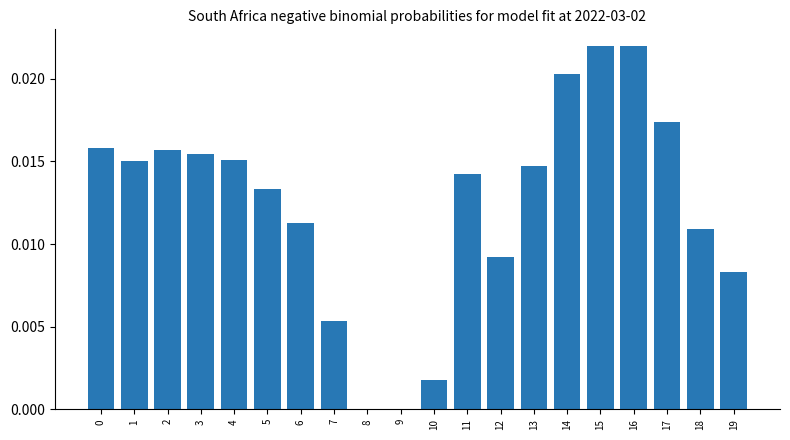

Between 11 and 18, which is larger?

11